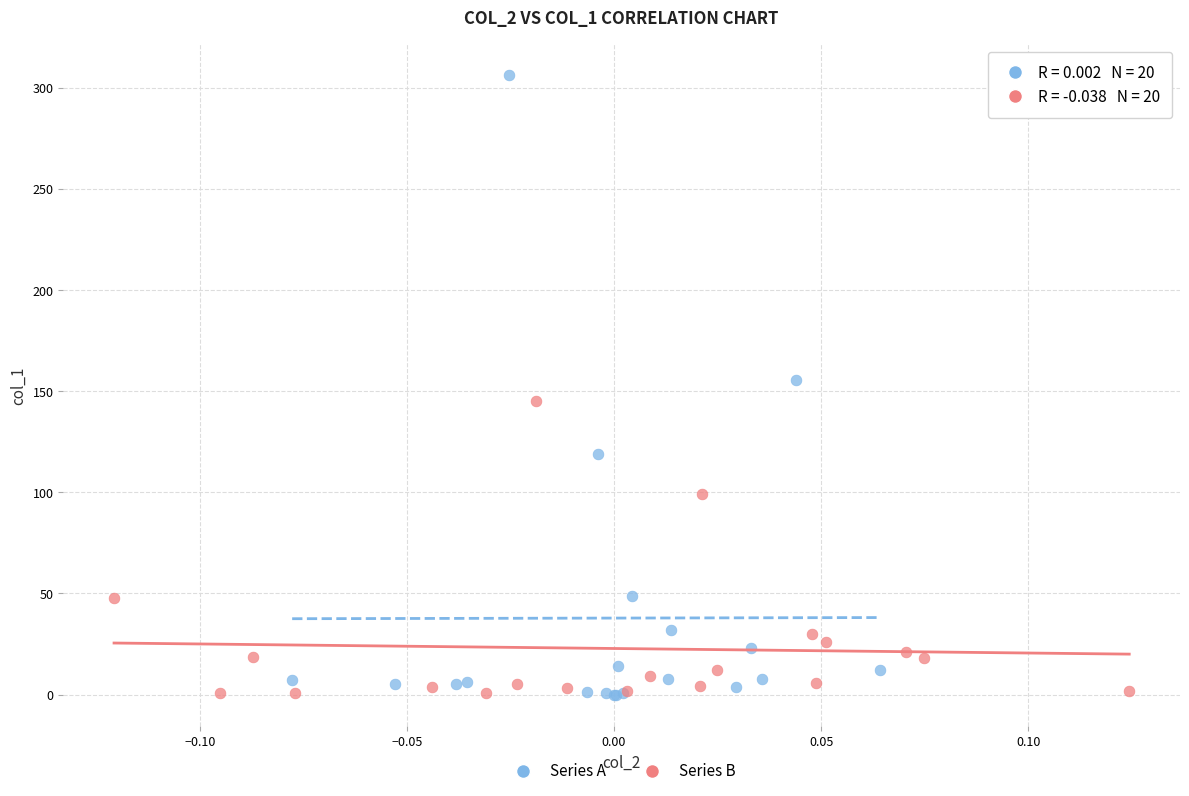

Which series has the widest spread of Y values?

Series A